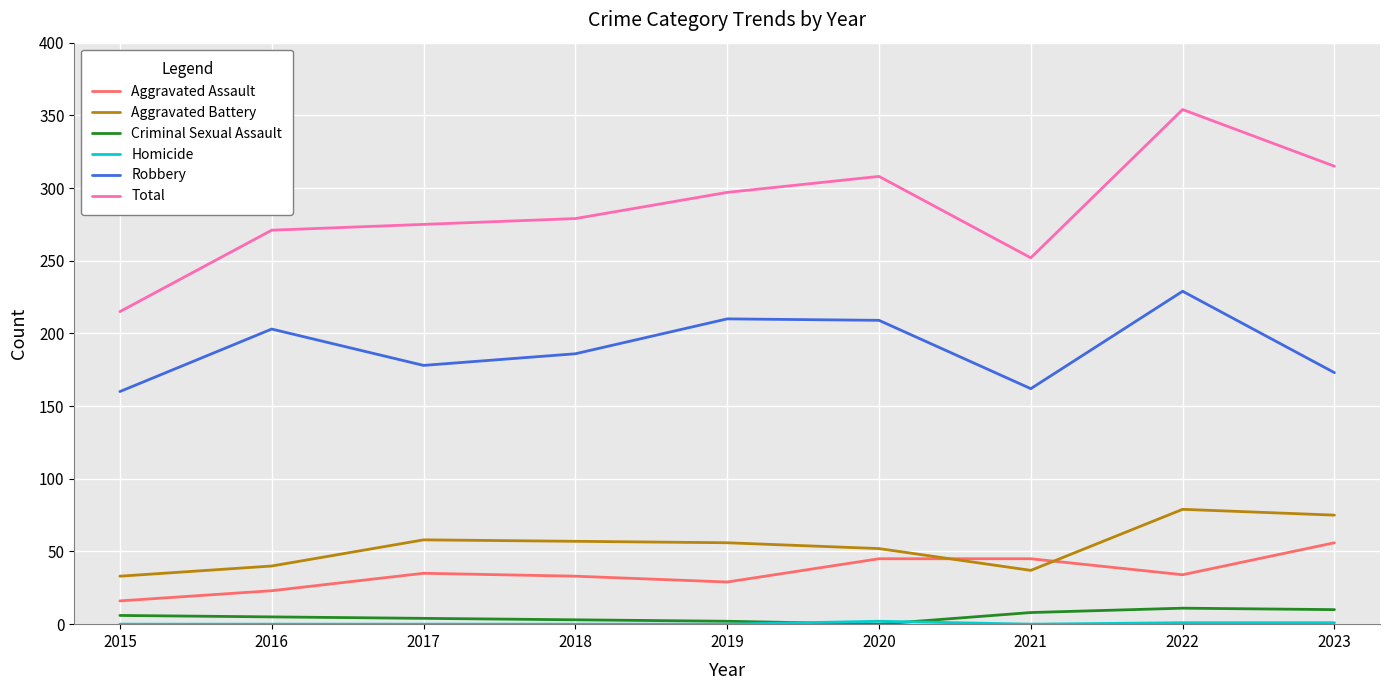

What is the approximate value of Robbery at 2021?

162